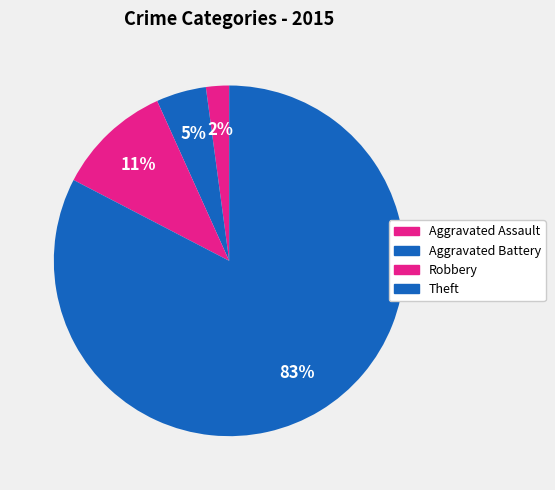

Which has a higher value, Aggravated Battery or Theft?

Theft